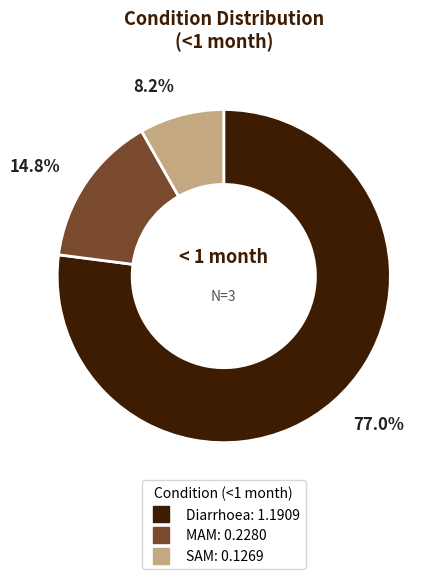

To the nearest percent, what percentage of the pie is MAM?

15%